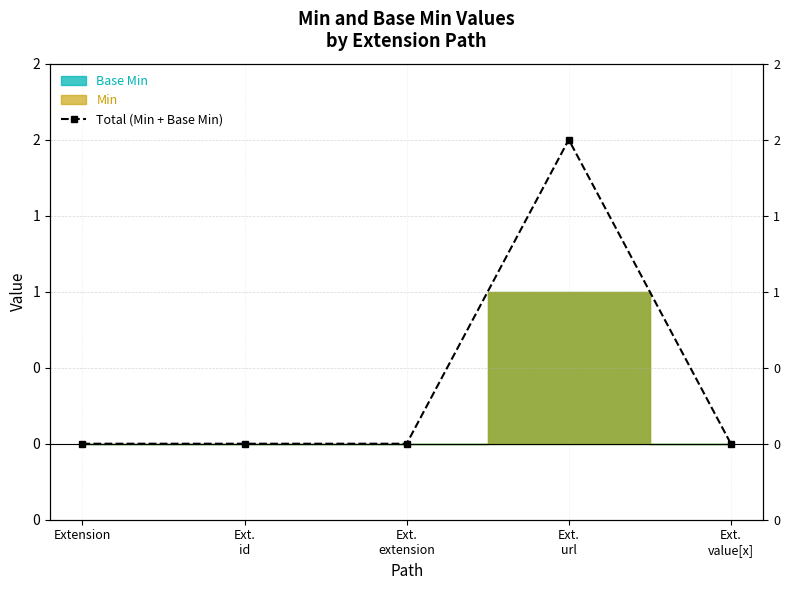

Is it true that the value at Ext.
url is 2?

True